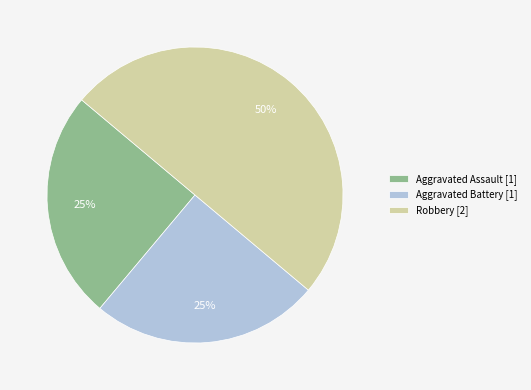

True or false: Aggravated Battery accounts for 25% of the total.

True